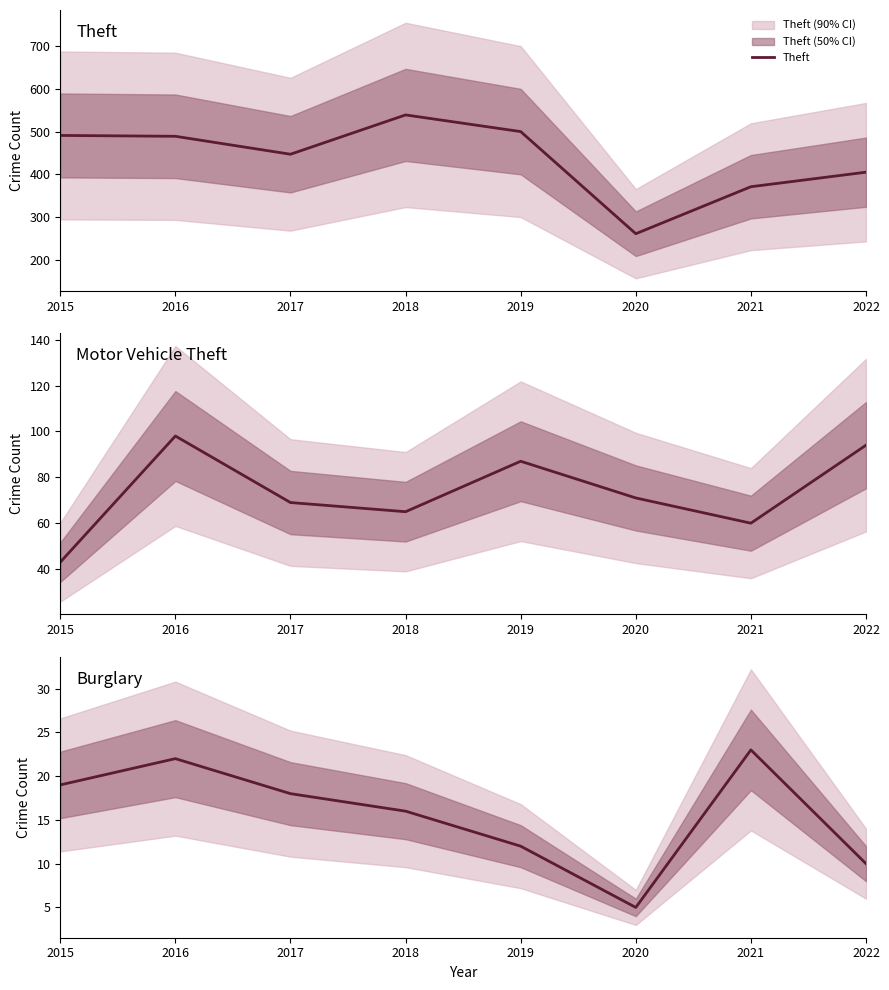

The value of Motor Vehicle Theft at 2017 is 69. True or false?

True